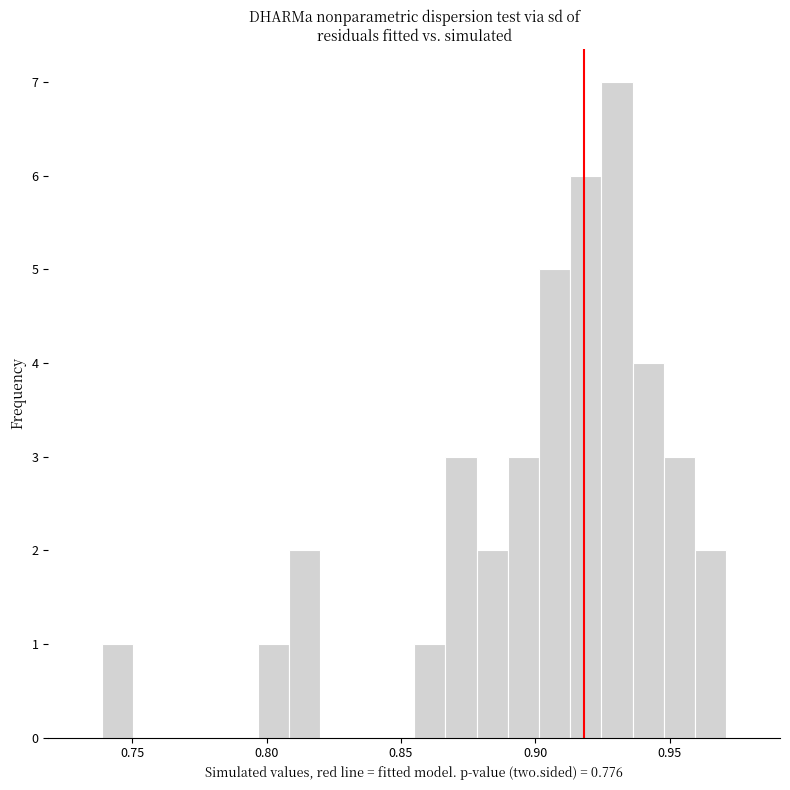

Read against the x-axis, roughly where is the centre of the tallest bar?

0.930